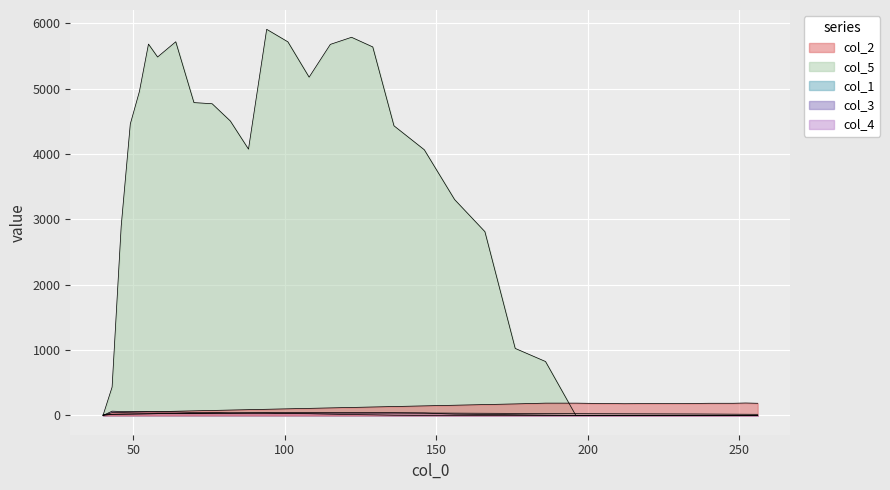

In col_4, how many points are lower than both neighbors (excluding endpoints)?

1